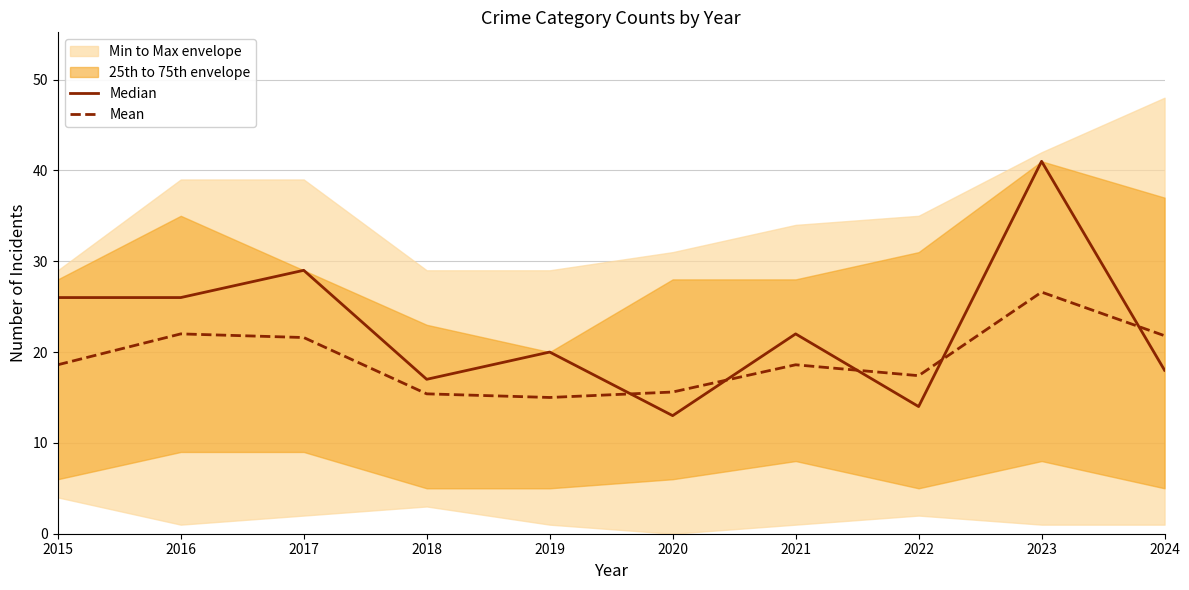

What is the difference between the Mean values at 2020 and 2016?

6.4